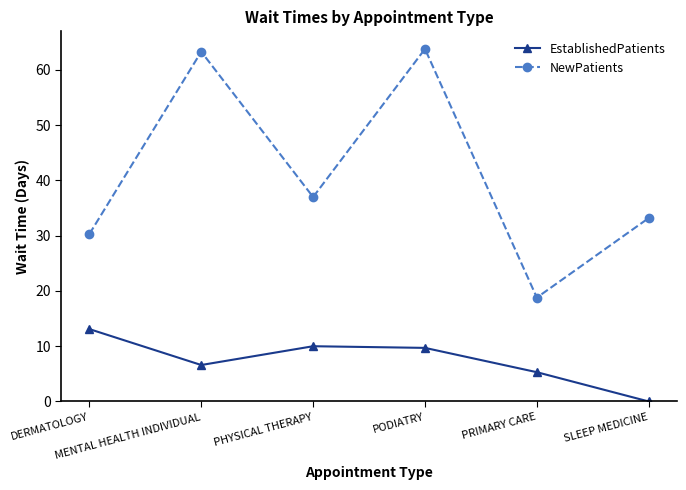

True or false: NewPatients and EstablishedPatients cross at least once.

False